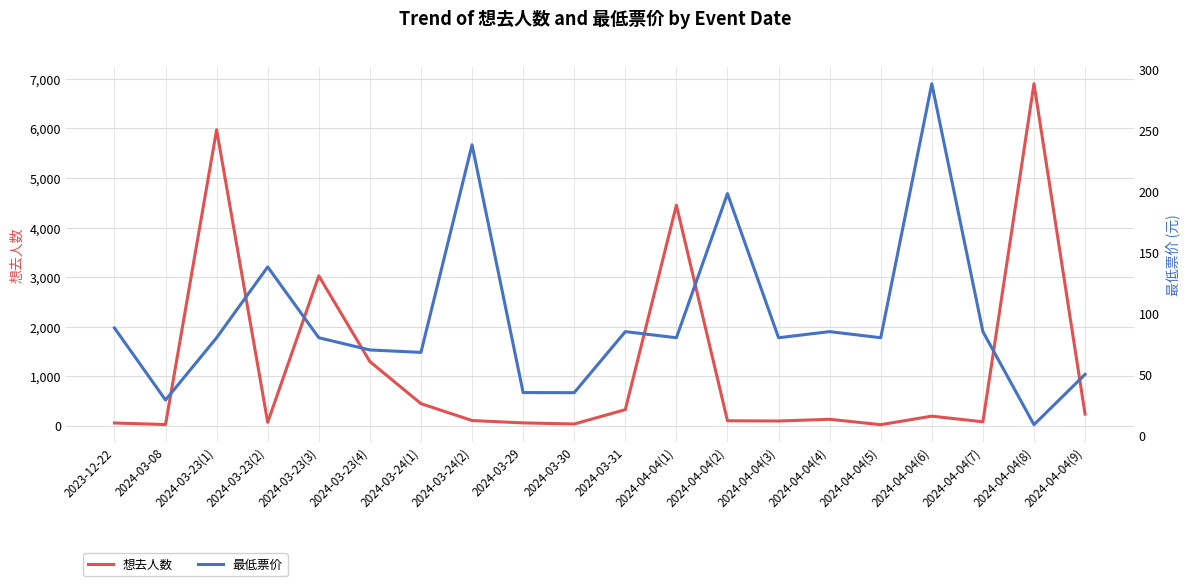

Is the value of 最低票价 at 2024-03-31 greater than the value of 想去人数 at 2024-04-04(1)?

No